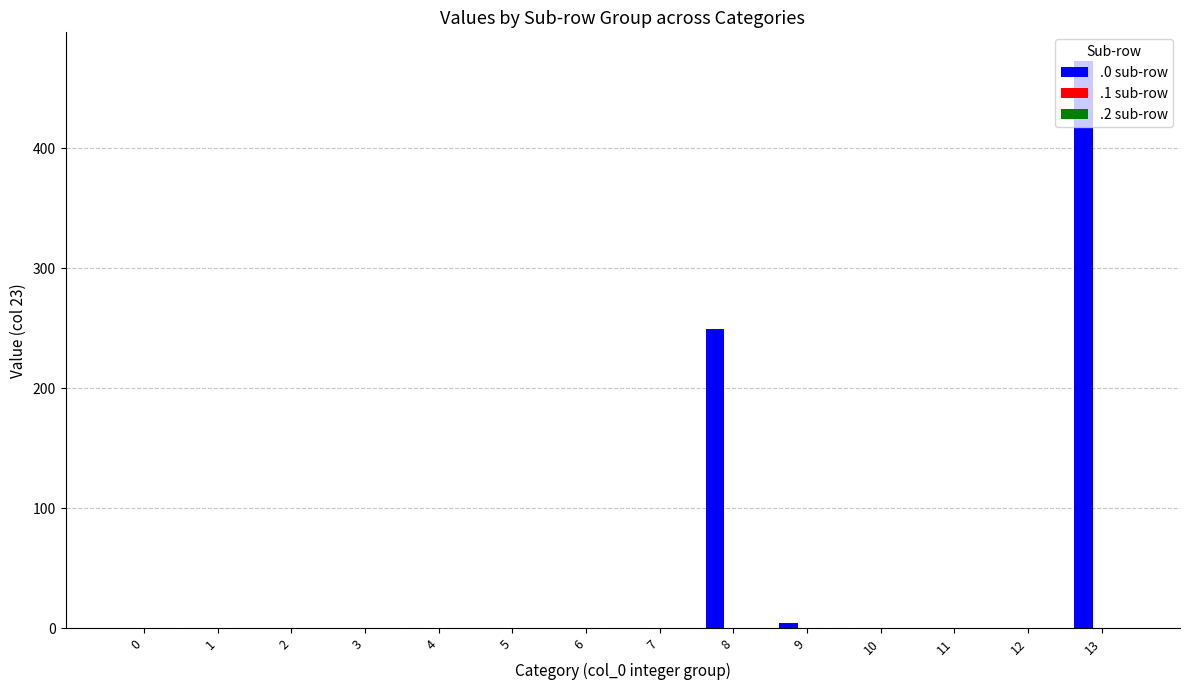

At which category does the chart reach its peak across all series?

13